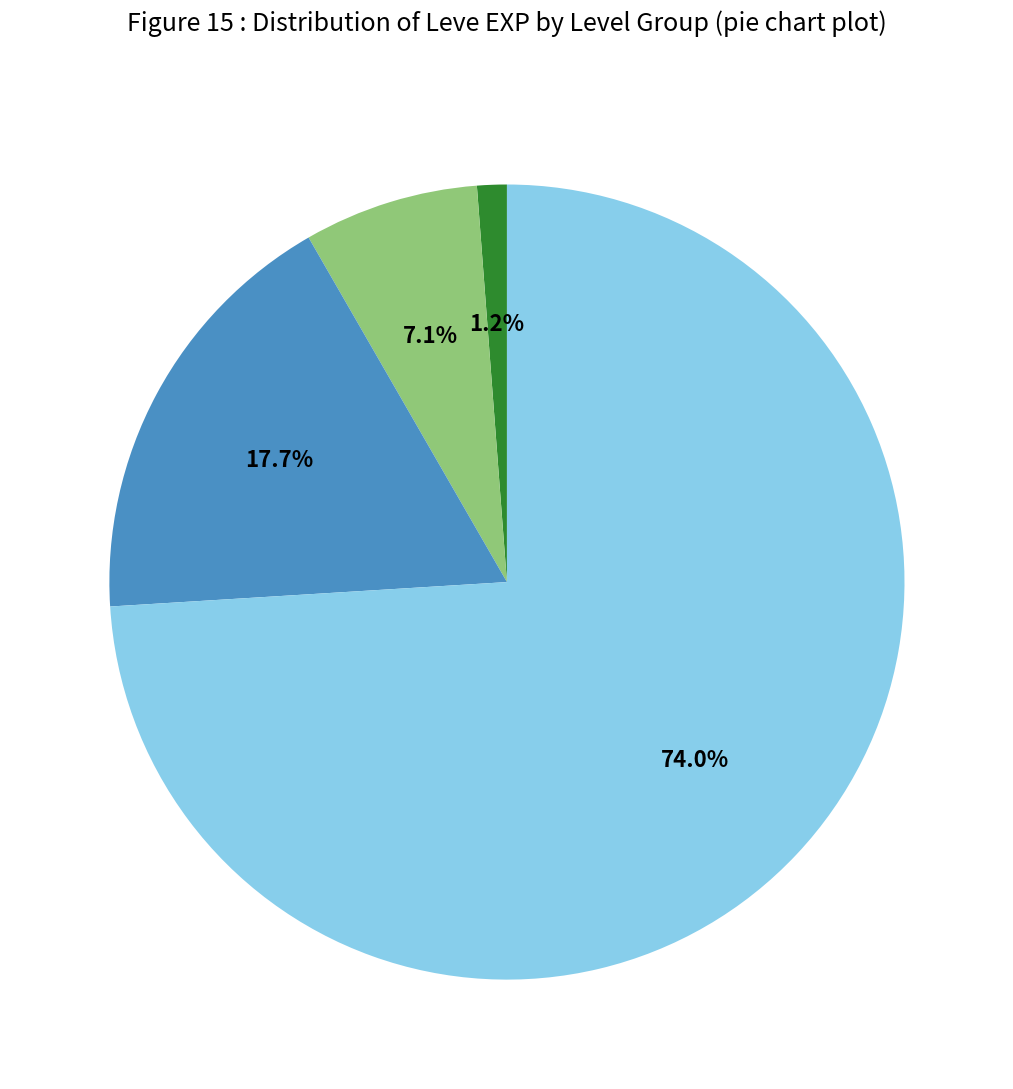

Is there any slice that represents more than half of the pie?

Yes